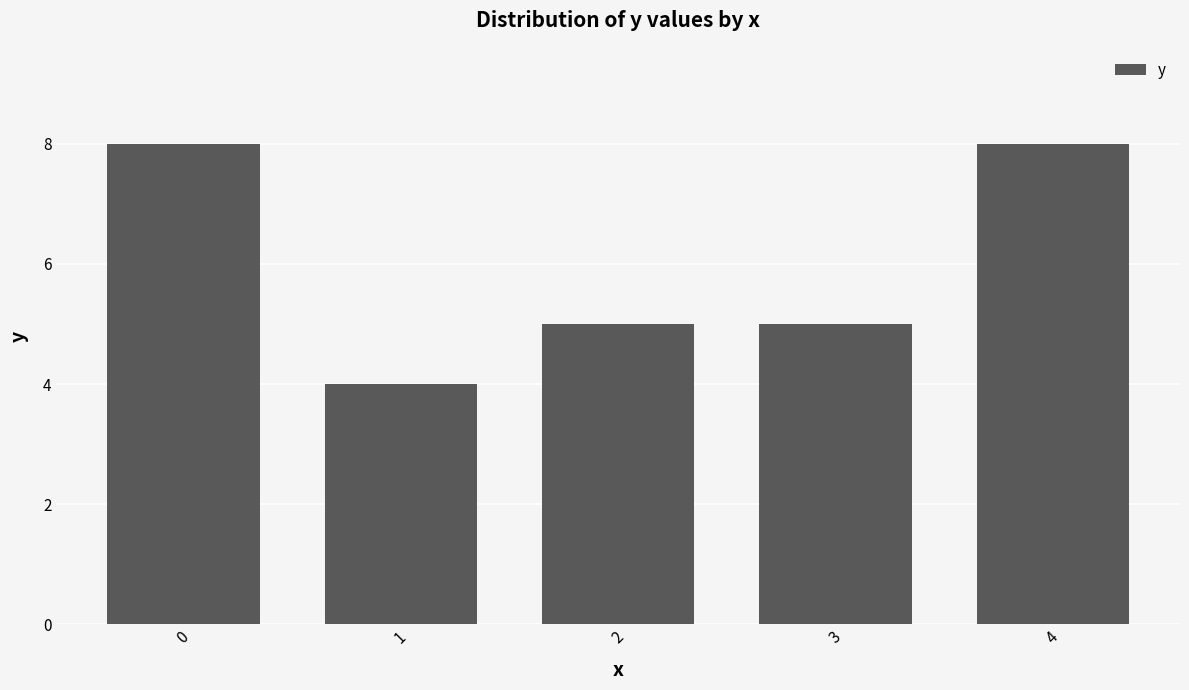

Does the chart contain any negative values?

No